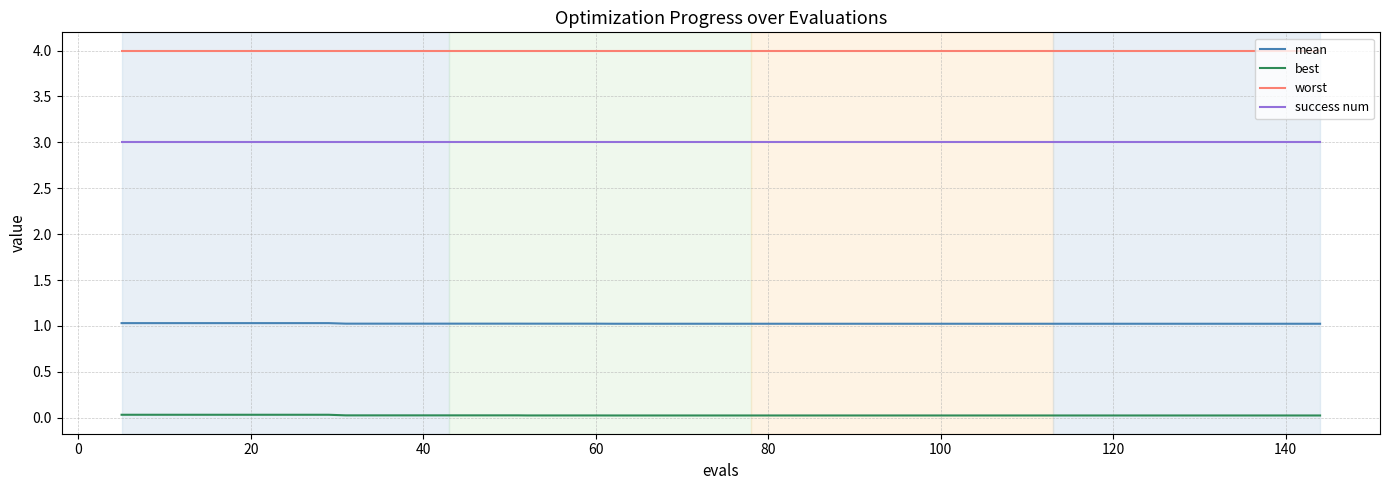

True or false: worst and best intersect in this chart.

False